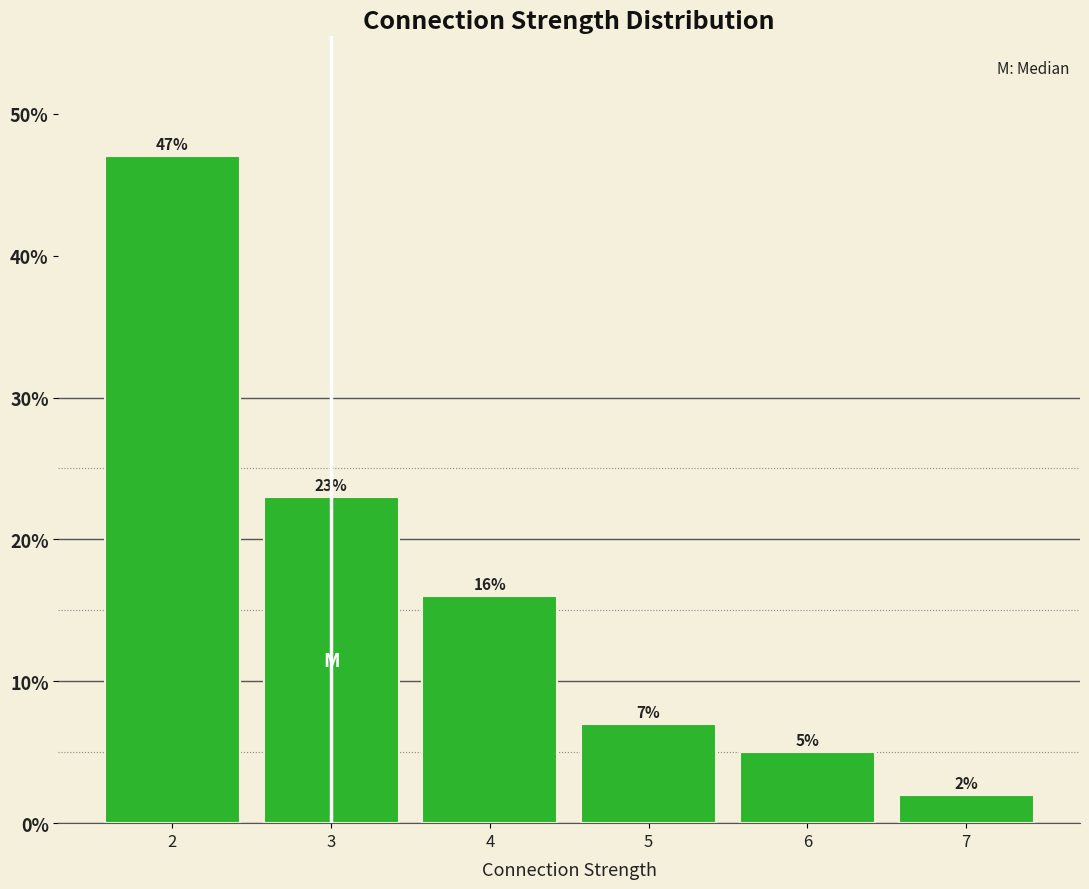

Reading left to right, list every bar in this chart as the range it spans on the x-axis followed by its height.

1.5 to 2.5: 47
2.5 to 3.5: 23
3.5 to 4.5: 16
4.5 to 5.5: 7
5.5 to 6.5: 5
6.5 to 7.5: 2